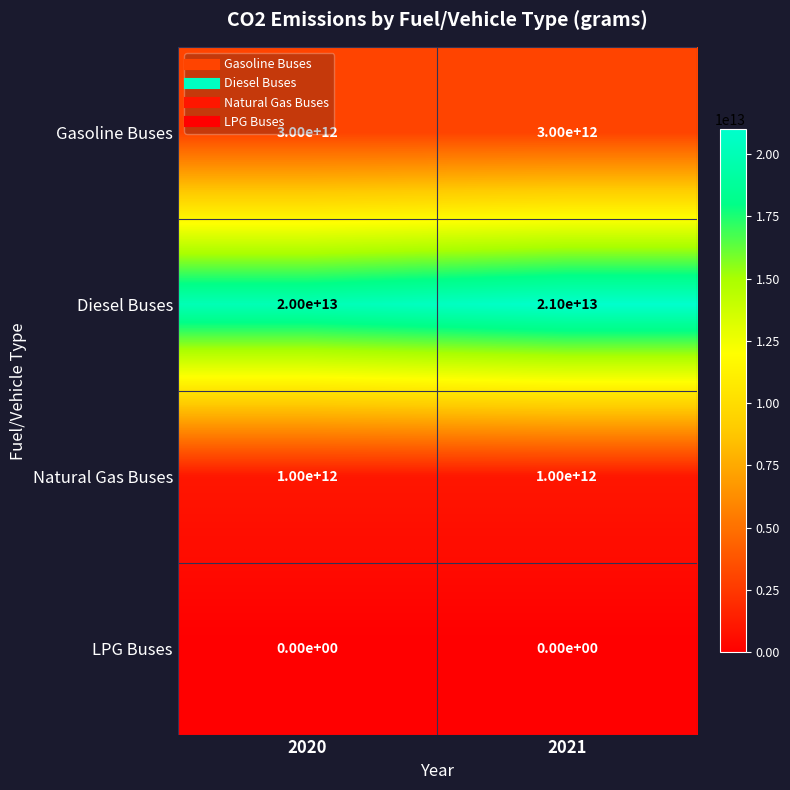

Read the Diesel Buses value at 2020, to the nearest 100.

20000000000000